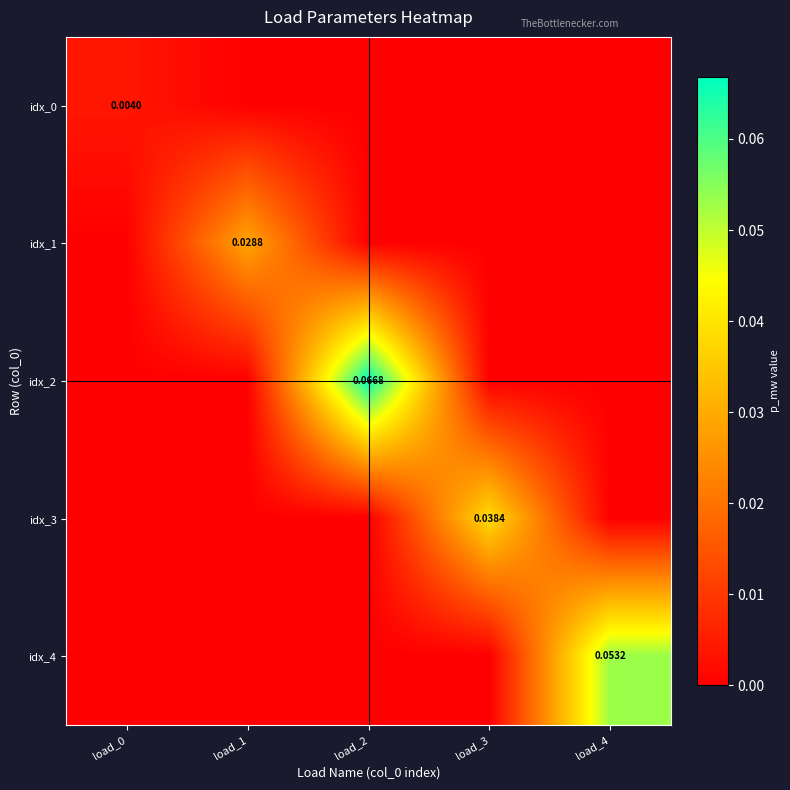

At which label does idx_0 reach its minimum?

load_1